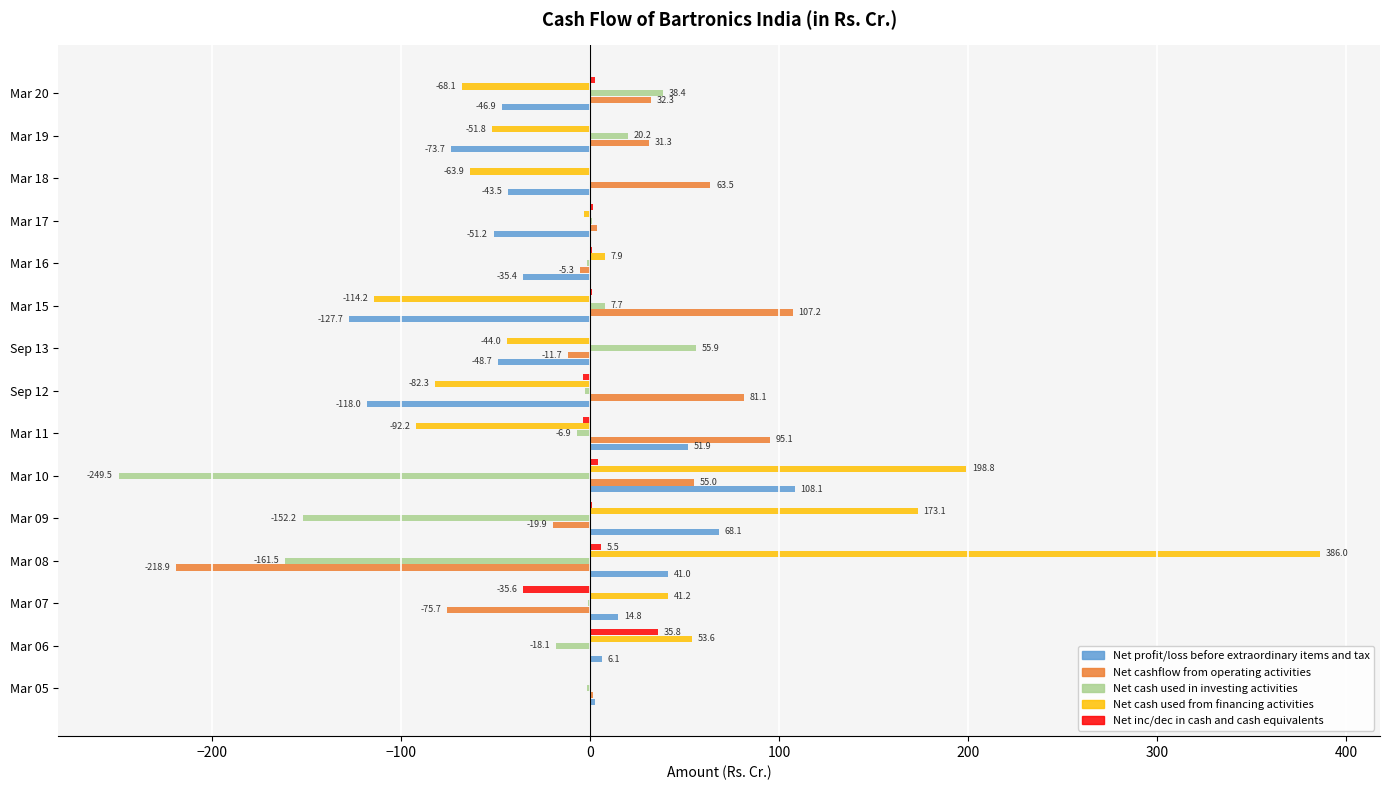

At which category is the sum across all series the highest?

Mar 10